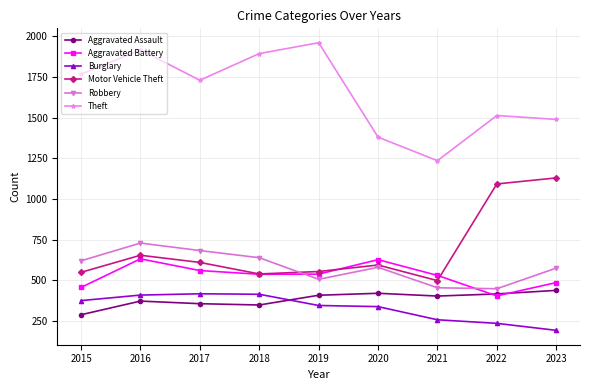

True or false: Theft and Burglary cross at least once.

False